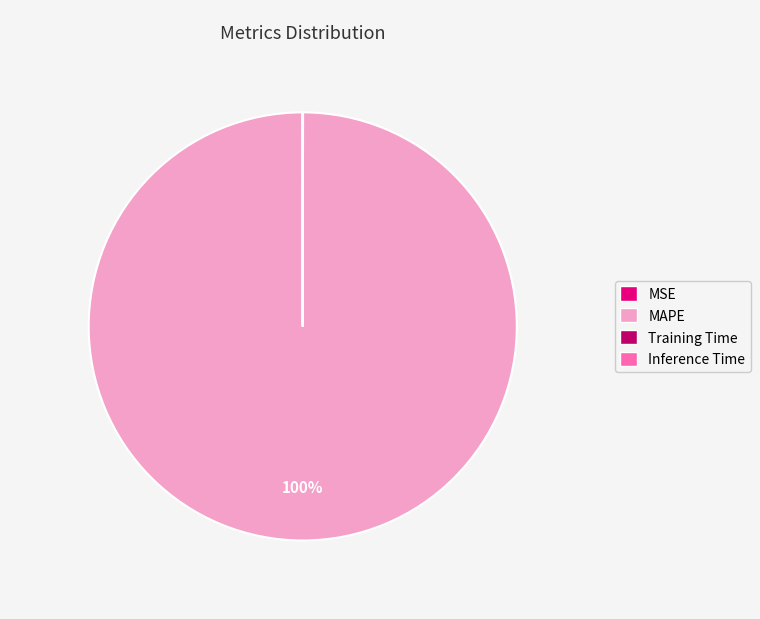

Is it true that MAPE is 90% of the pie?

False